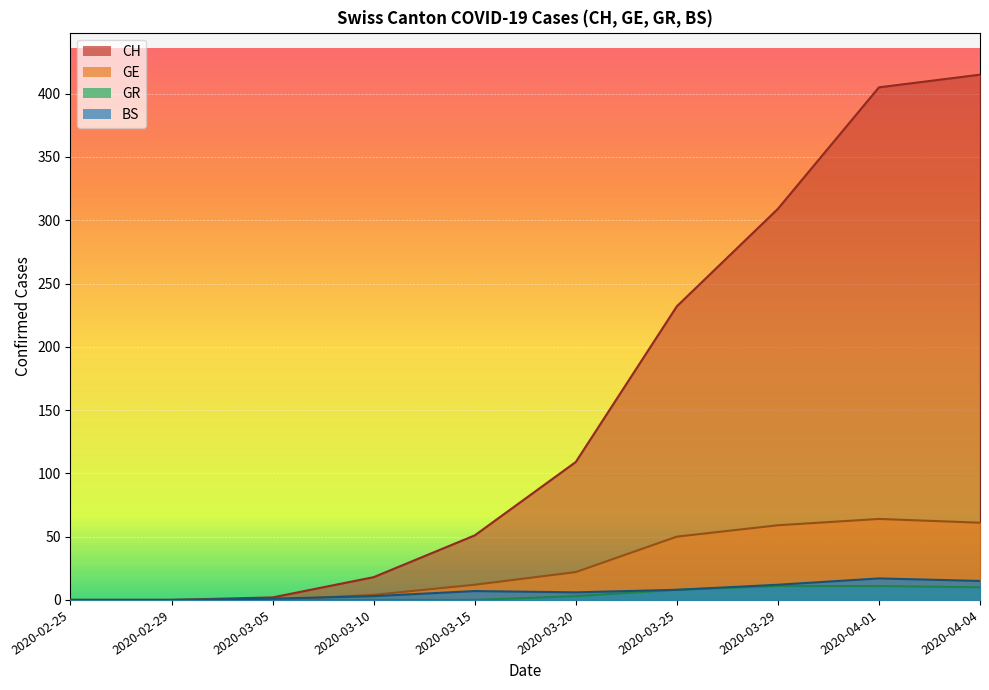

Does the chart display data point markers on the line(s)?

No